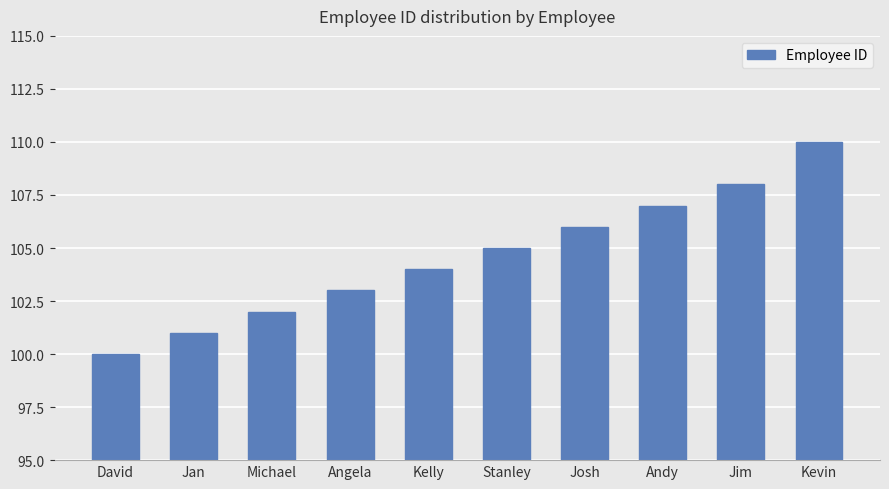

Which has a higher value, Andy or Michael?

Andy